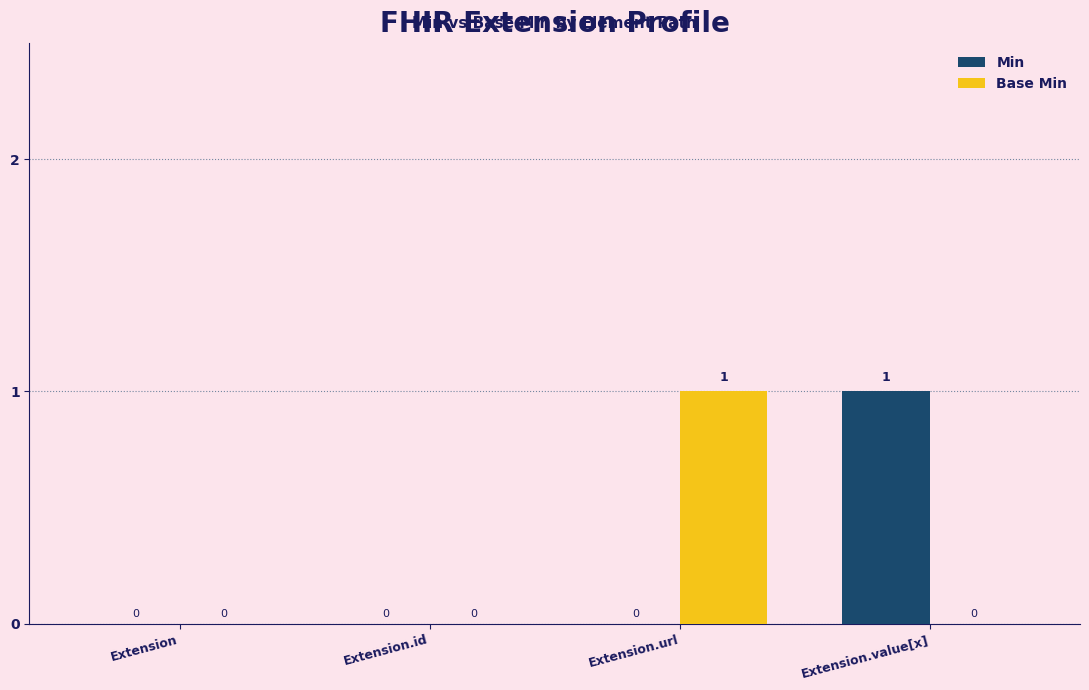

The Min series shows 1 at Extension. True or false?

False